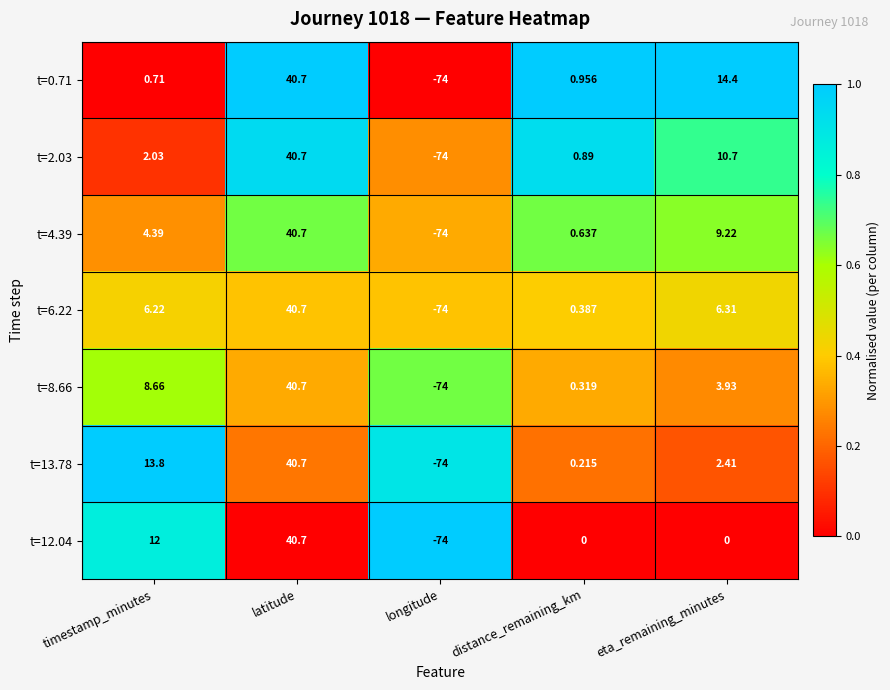

At eta_remaining_minutes, list the series in order from largest to smallest.

t=0.71, t=2.03, t=4.39, t=6.22, t=8.66, t=13.78, t=12.04